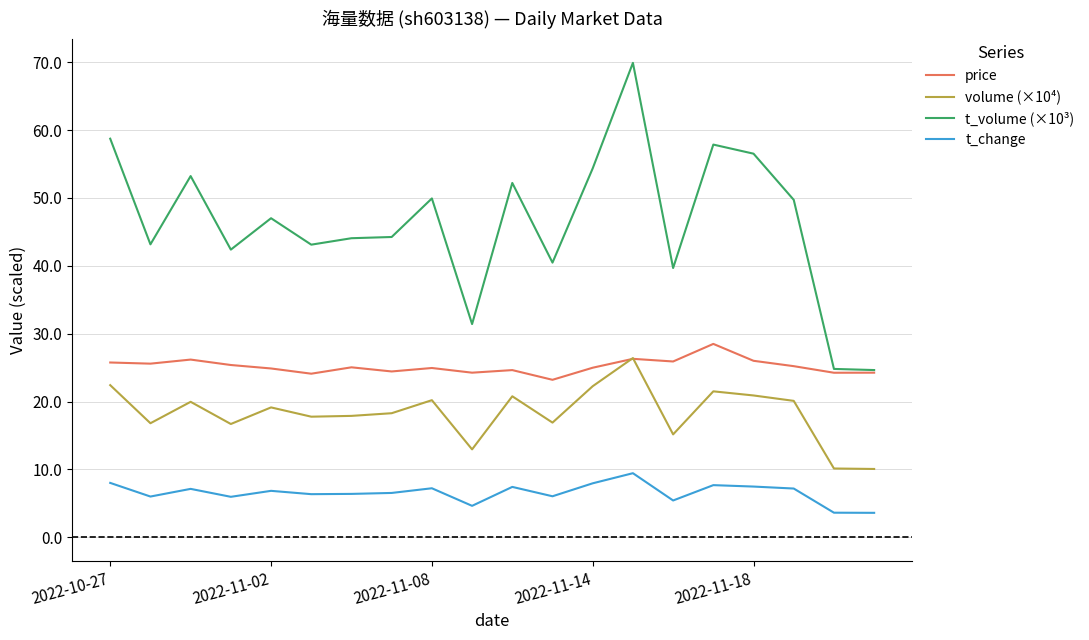

True or false: volume (×10⁴) and t_change cross at least once.

False